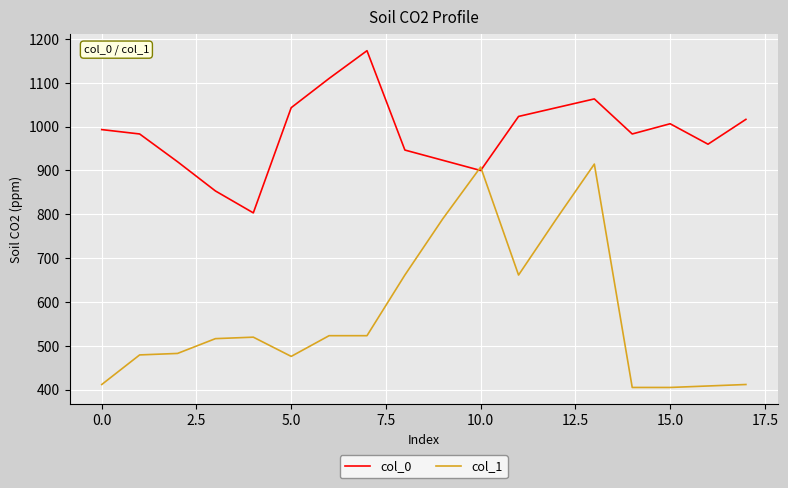

List the series in order of their overall mean, lowest first.

col_1, col_0